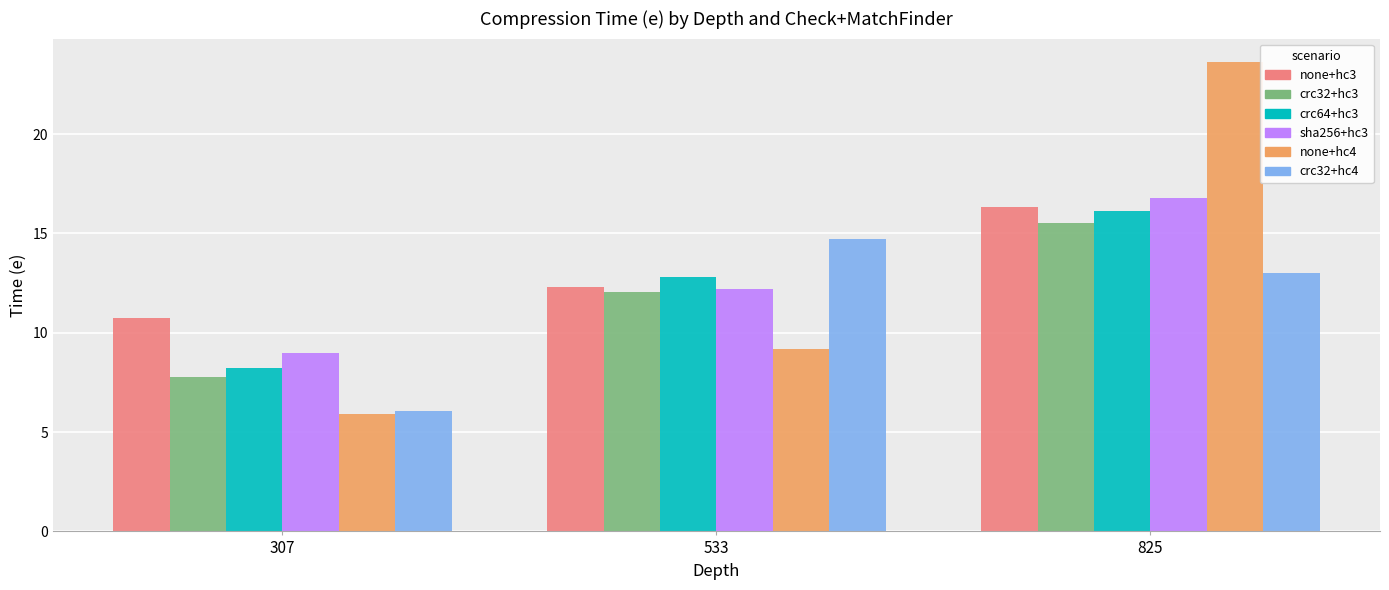

At which category is the sum across all series the highest?

825